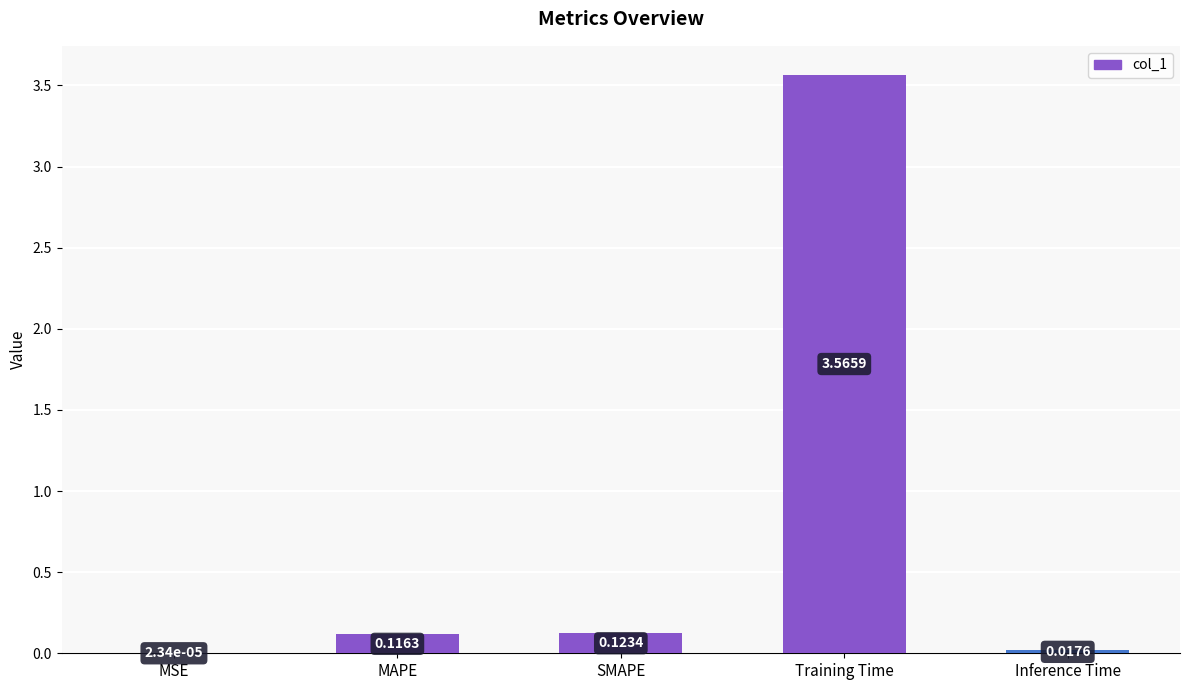

Does the chart contain stacked bars?

No